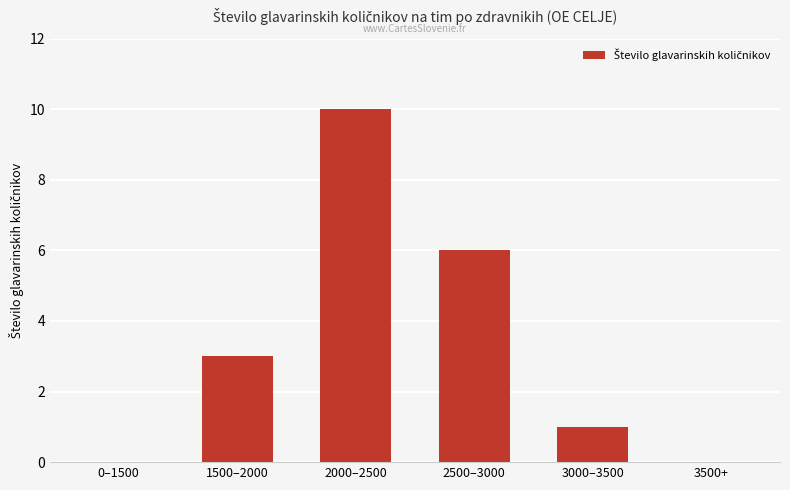

What value does the data have at 2000–2500, to the nearest 10?

10